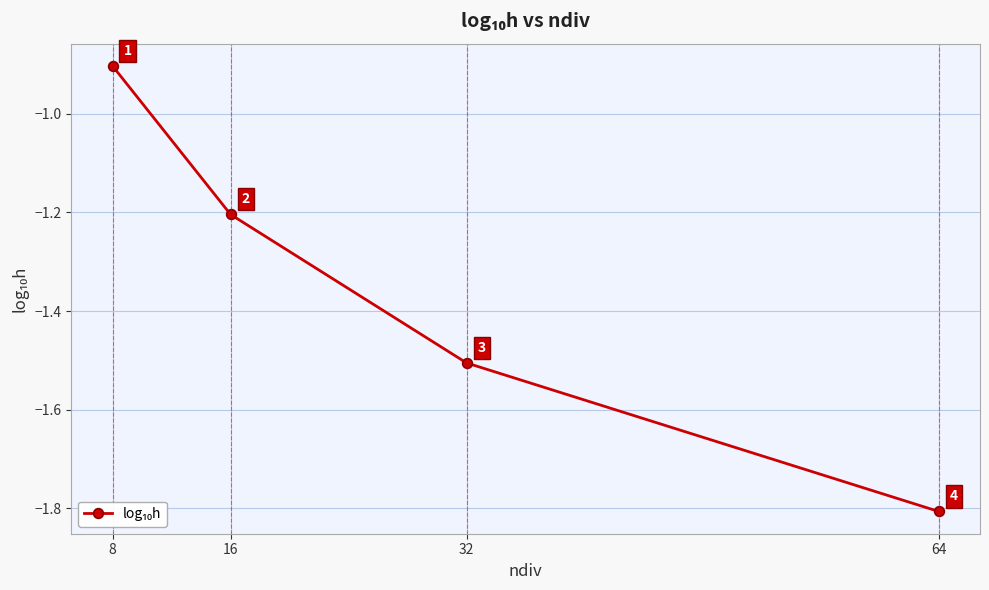

What is the sum of all values?

-5.4